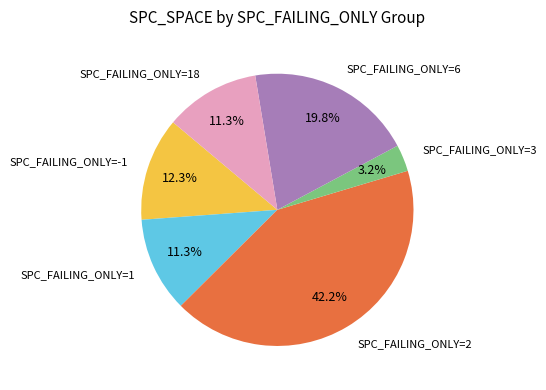

Does any single category account for the majority?

No